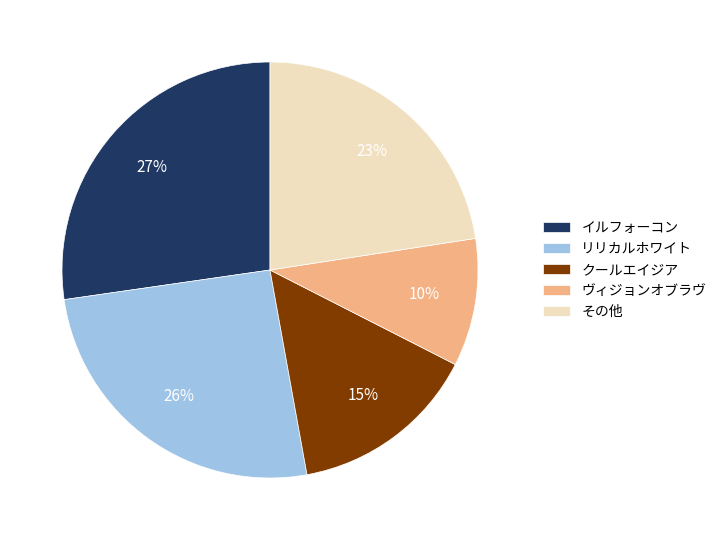

Between イルフォーコン and ヴィジョンオブラヴ, which is larger?

イルフォーコン